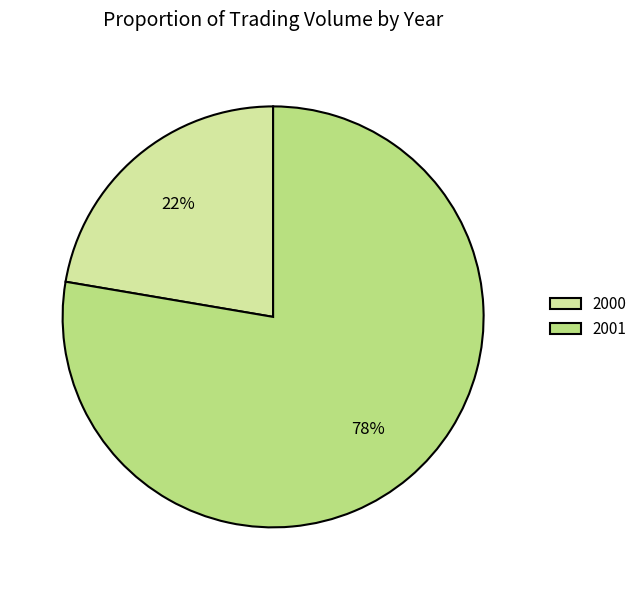

To the nearest percent, what is the combined percentage of 2001 and 2000?

100%